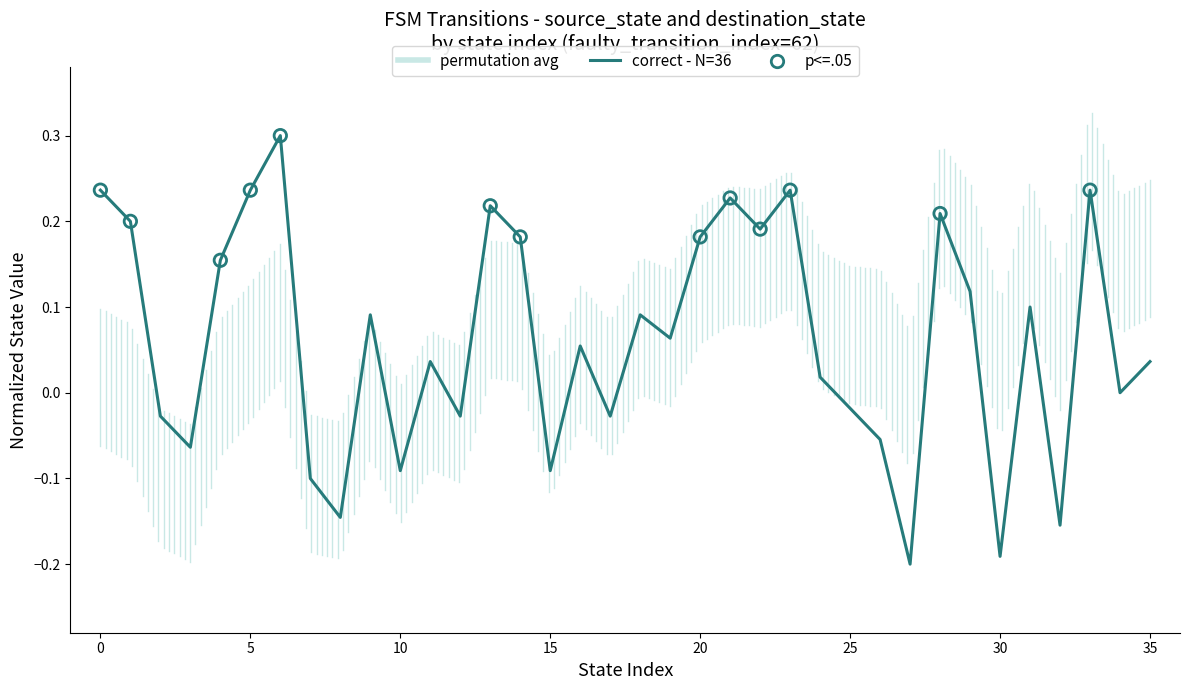

What is the difference between the maximum and minimum values?

0.5